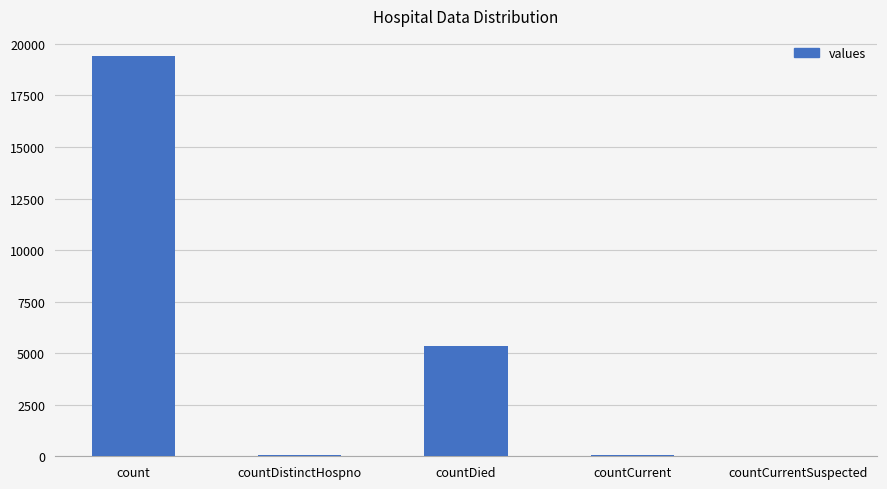

The value at countDied is 1944. True or false?

False